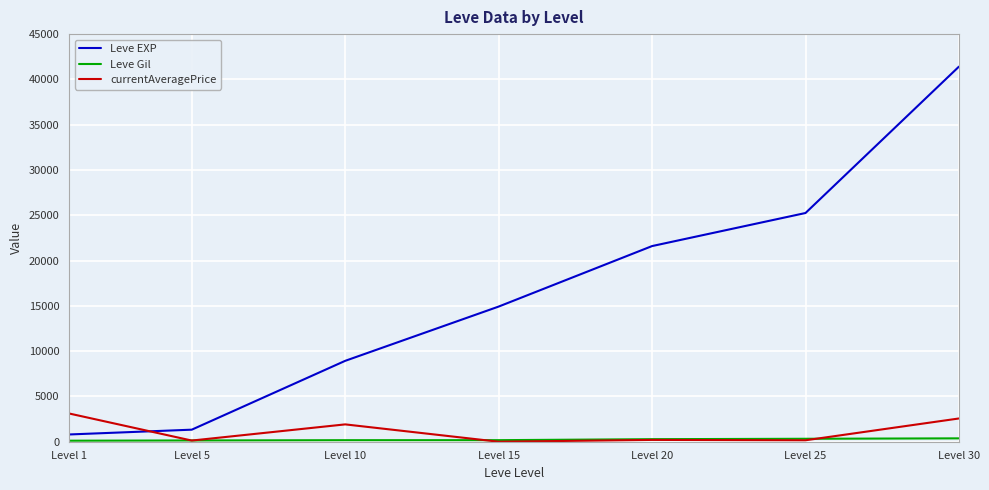

Which series has the largest range (max minus min)?

Leve EXP